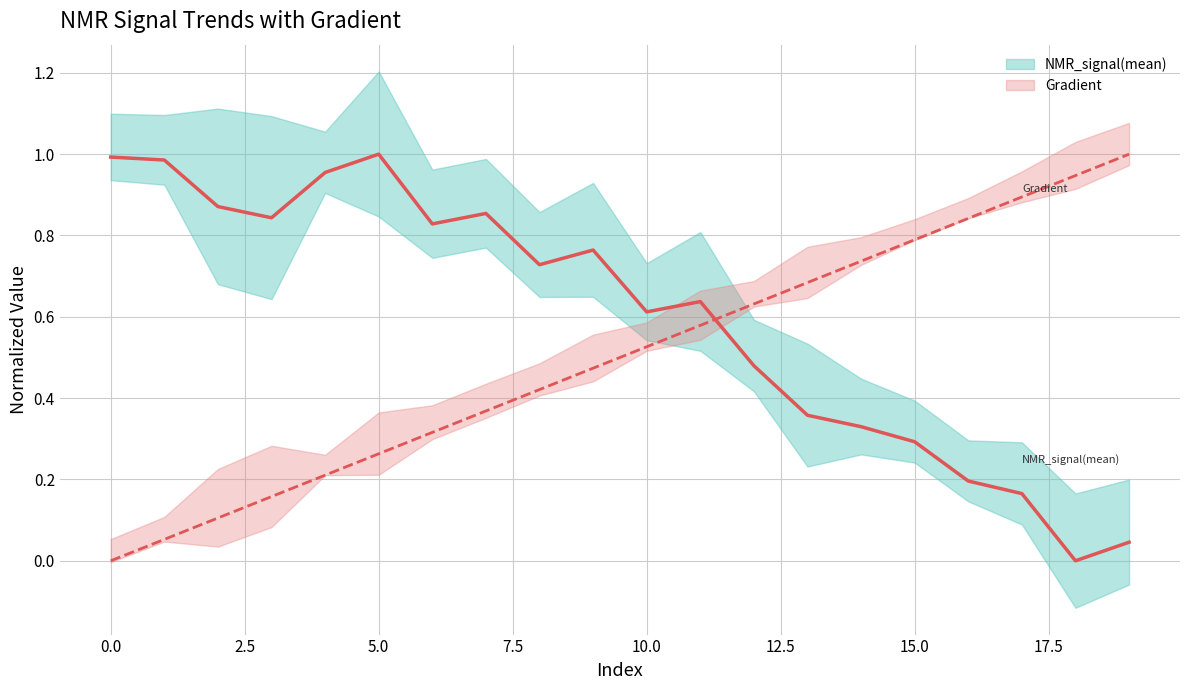

At how many categories does at least one series exceed 0?

20